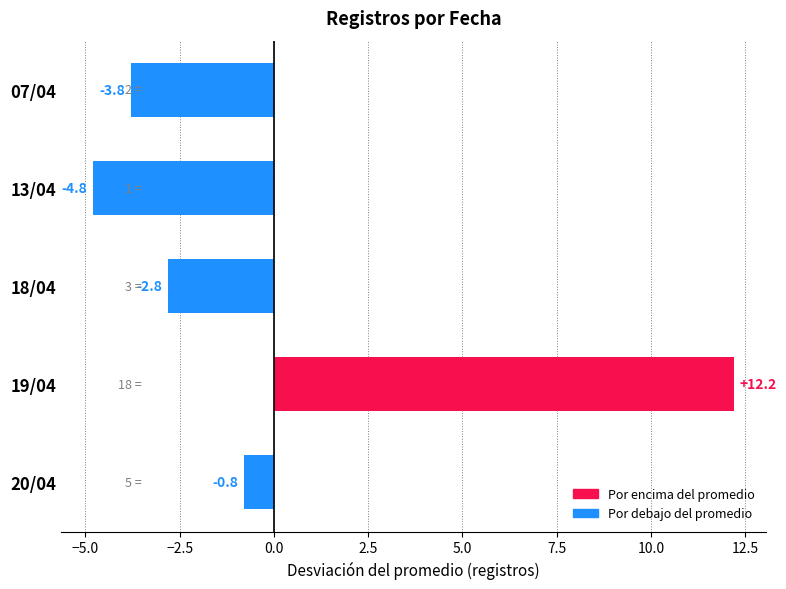

How many distinct data groups are displayed?

1